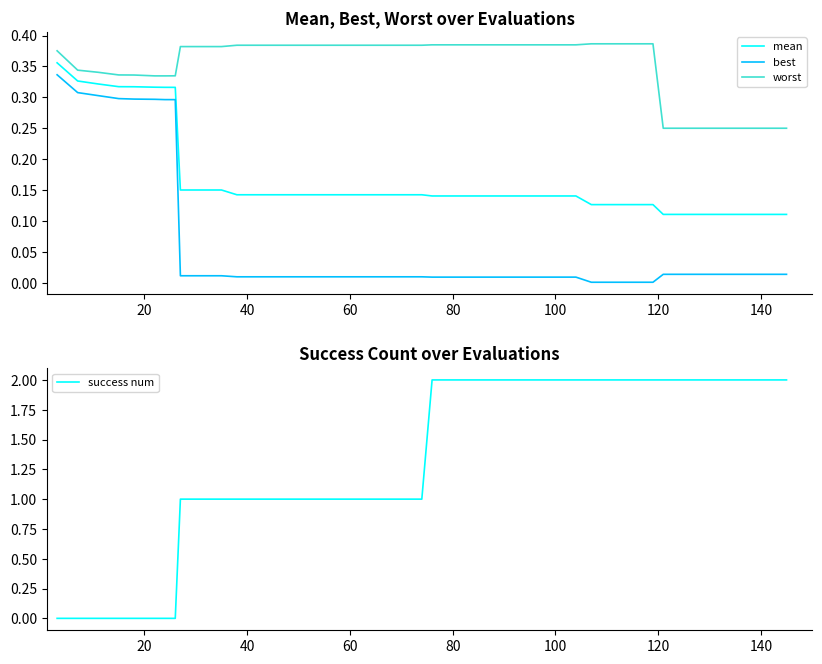

How many lines are shown in the chart?

4